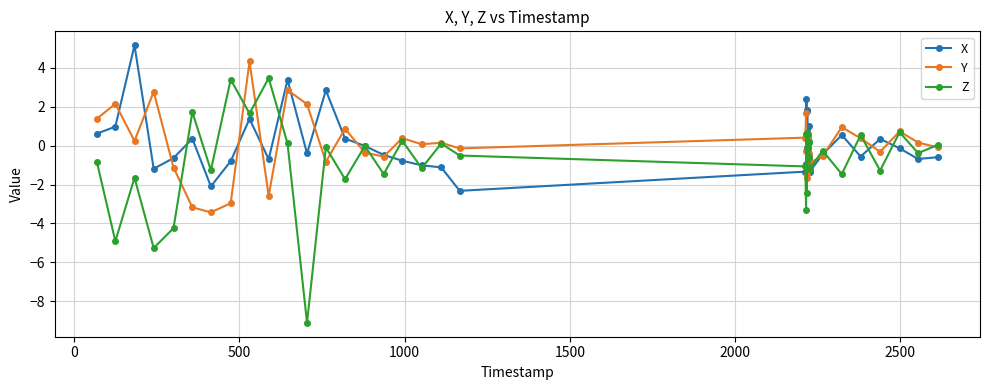

Which series has the widest spread of values?

Z